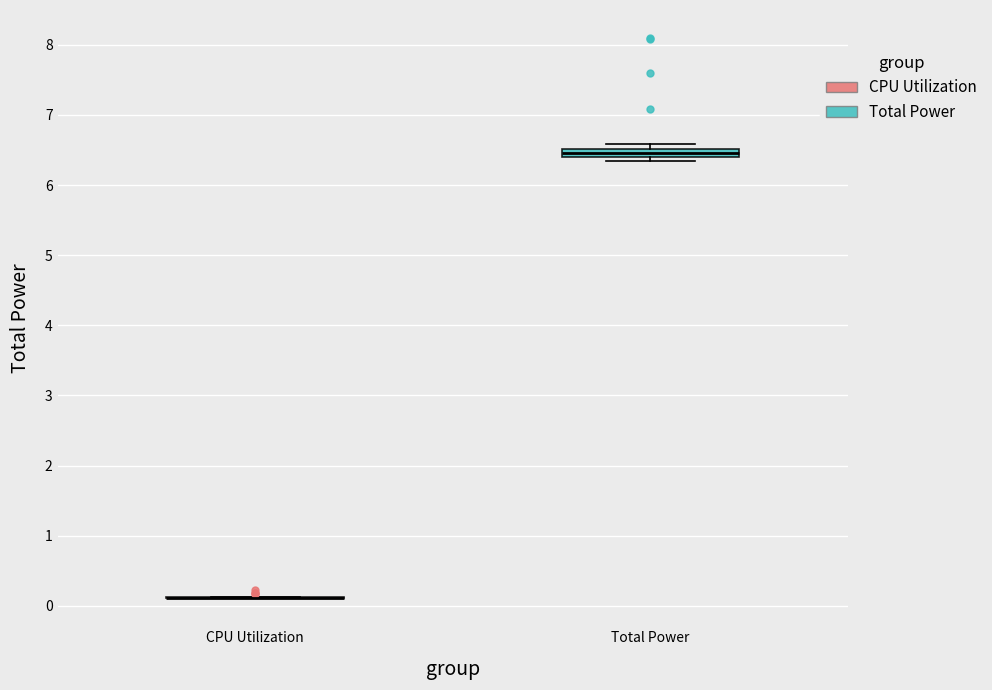

Comparing the boxes themselves (not the whiskers), which one is the tallest?

Total Power